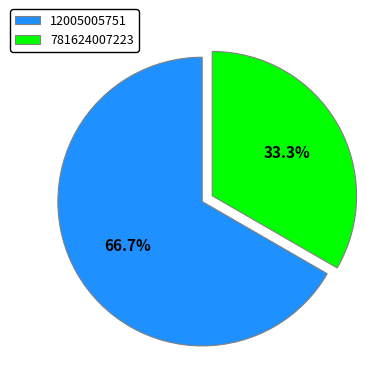

Which slice is the smallest?

781624007223